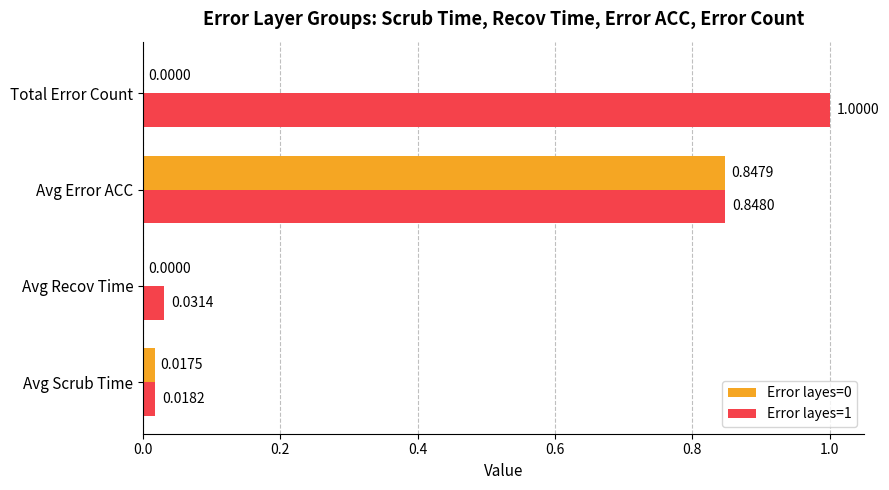

Which series has the largest total across all categories?

Error layes=1